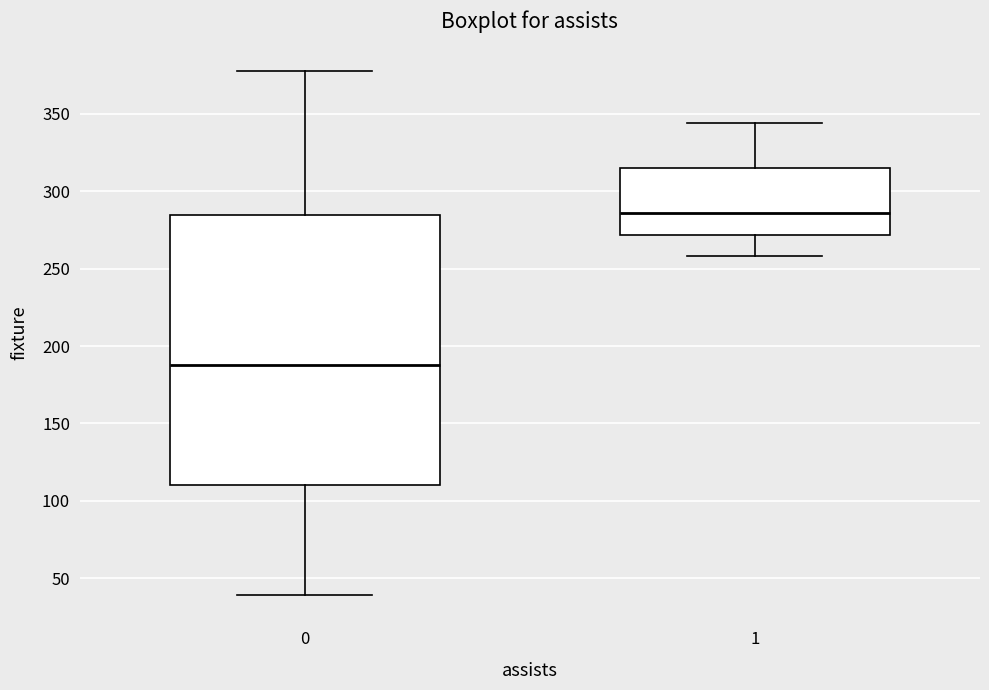

Comparing the boxes themselves (not the whiskers), which one is the tallest?

0